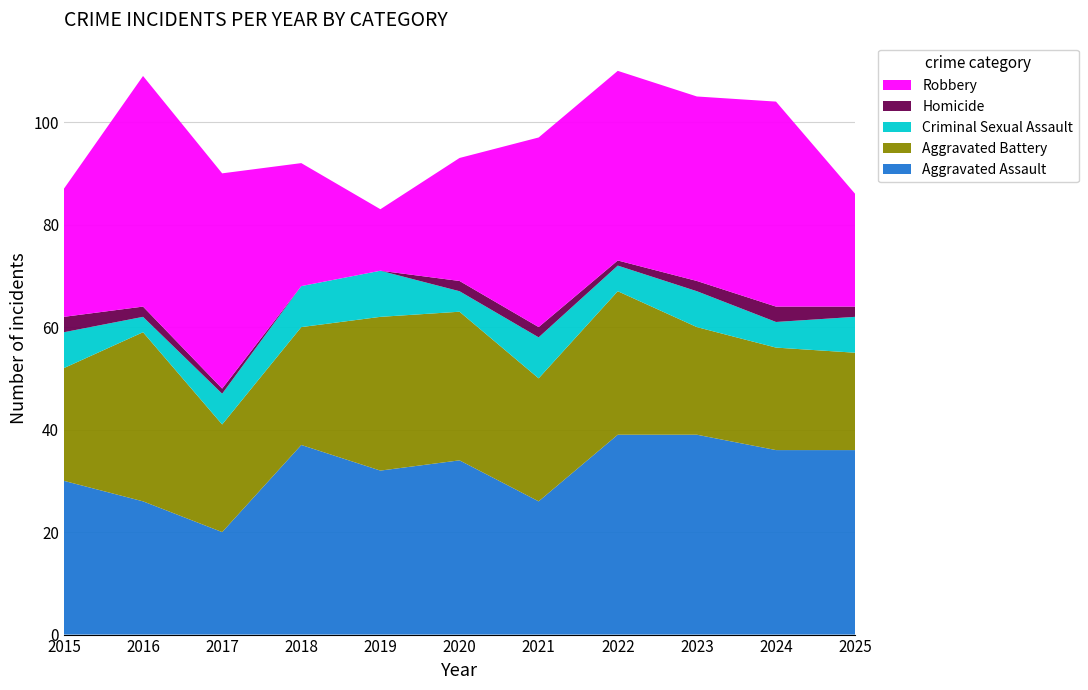

Reading right to left, transcribe all the data shown in this chart.

Aggravated Assault: 2025=36	2024=36	2023=39	2022=39	2021=26	2020=34	2019=32	2018=37	2017=20	2016=26	2015=30
Aggravated Battery: 2025=19	2024=20	2023=21	2022=28	2021=24	2020=29	2019=30	2018=23	2017=21	2016=33	2015=22
Criminal Sexual Assault: 2025=7	2024=5	2023=7	2022=5	2021=8	2020=4	2019=9	2018=8	2017=6	2016=3	2015=7
Homicide: 2025=2	2024=3	2023=2	2022=1	2021=2	2020=2	2019=0	2018=0	2017=1	2016=2	2015=3
Robbery: 2025=22	2024=40	2023=36	2022=37	2021=37	2020=24	2019=12	2018=24	2017=42	2016=45	2015=25